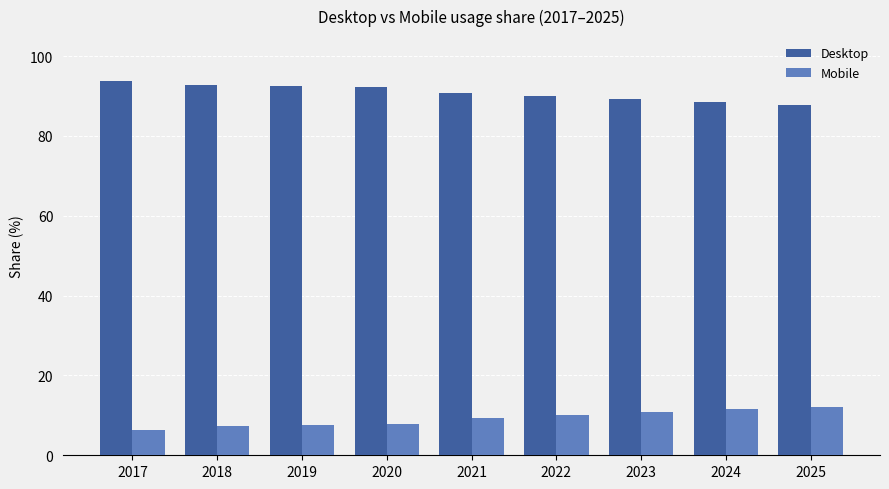

At how many categories does at least one series exceed 62?

9